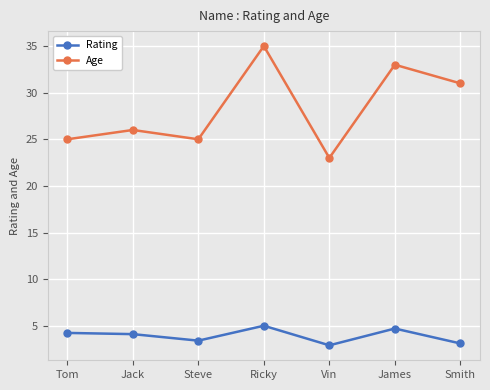

True or false: Age has more than 0 interior local peaks.

True